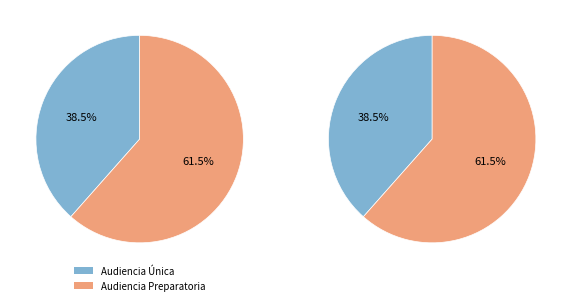

What is the majority slice?

Audiencia Preparatoria